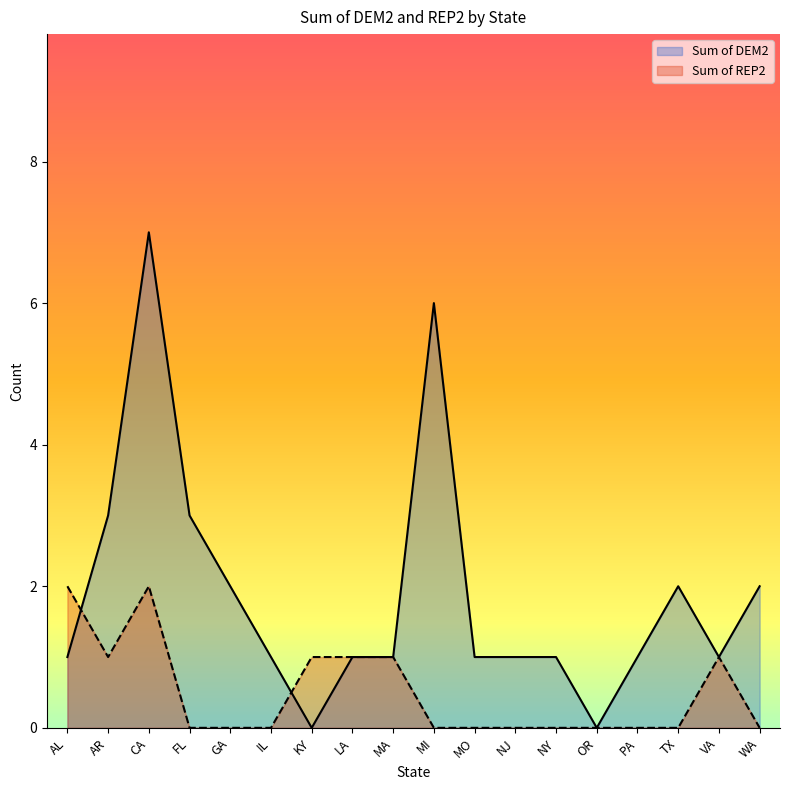

How many interior local peaks does the Sum of DEM2 series have?

3